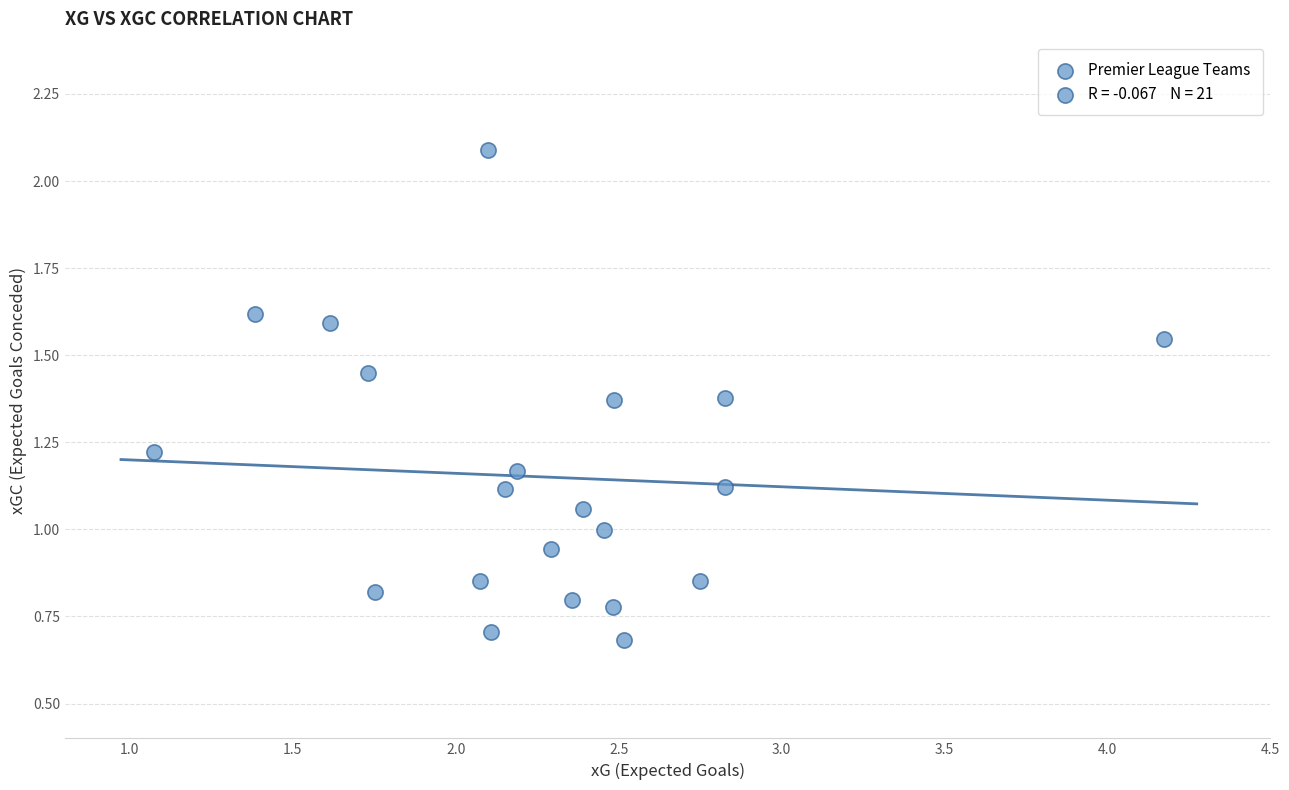

What is the range of X values (max minus min)?

3.1